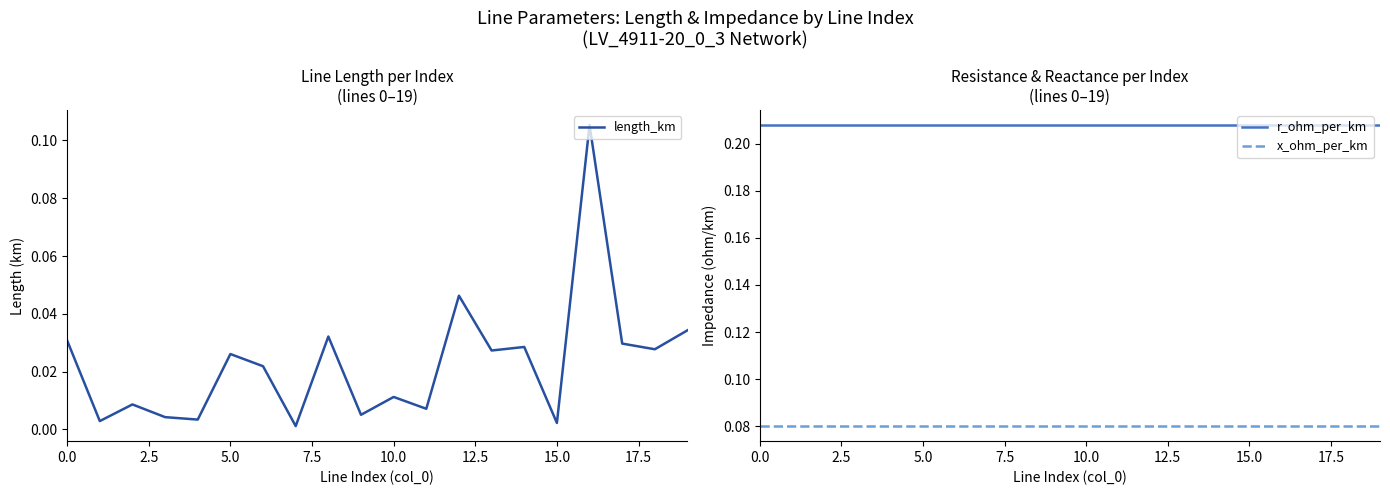

Rank the series by their average value, from highest to lowest.

r_ohm_per_km, x_ohm_per_km, length_km